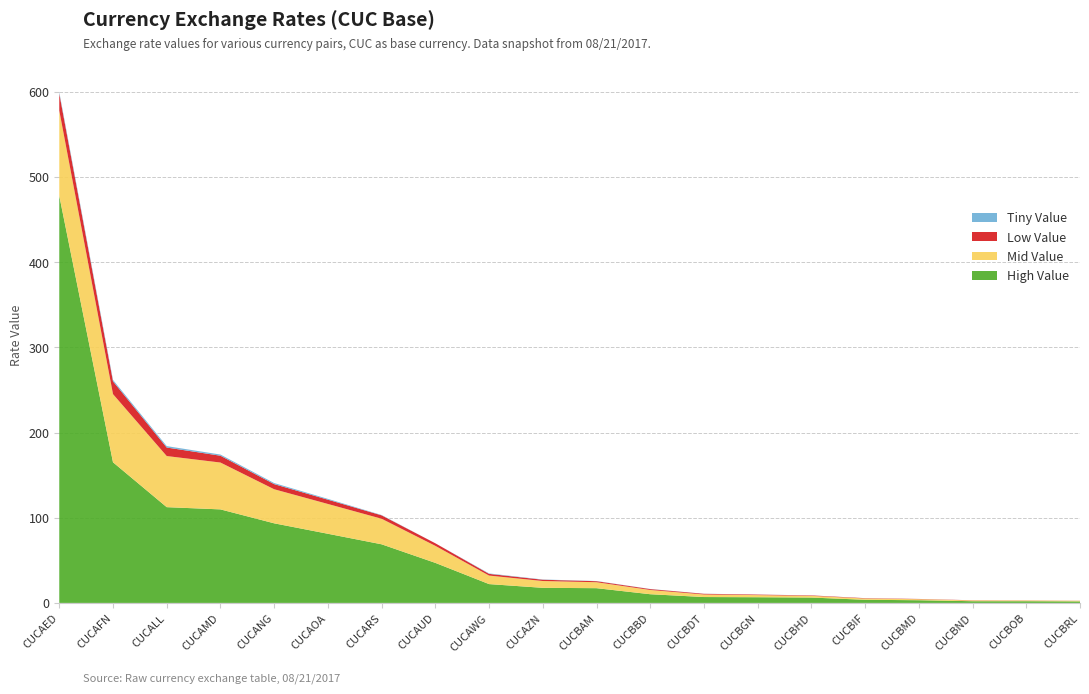

Reading left to right, list all the values displayed in this chart.

High Value: CUCAED=477.9	CUCAFN=165.1	CUCALL=112.4	CUCAMD=109.8	CUCANG=93.4	CUCAOA=81.2	CUCARS=68.8	CUCAUD=47.0	CUCAWG=22.1	CUCAZN=17.7	CUCBAM=17.3	CUCBBD=10.2	CUCBDT=6.9	CUCBGN=6.7	CUCBHD=6.3	CUCBIF=3.7	CUCBMD=3.1	CUCBND=2.0	CUCBOB=2.0	CUCBRL=1.8
Mid Value: CUCAED=100.0	CUCAFN=80.0	CUCALL=60.0	CUCAMD=55.0	CUCANG=40.0	CUCAOA=35.0	CUCARS=30.0	CUCAUD=20.0	CUCAWG=10.0	CUCAZN=8.0	CUCBAM=7.0	CUCBBD=5.0	CUCBDT=3.0	CUCBGN=2.5	CUCBHD=2.0	CUCBIF=1.5	CUCBMD=1.2	CUCBND=0.9	CUCBOB=0.8	CUCBRL=0.7
Low Value: CUCAED=20.0	CUCAFN=15.0	CUCALL=10.0	CUCAMD=8.0	CUCANG=6.0	CUCAOA=5.0	CUCARS=4.0	CUCAUD=3.0	CUCAWG=2.0	CUCAZN=1.5	CUCBAM=1.2	CUCBBD=1.0	CUCBDT=0.8	CUCBGN=0.6	CUCBHD=0.5	CUCBIF=0.4	CUCBMD=0.3	CUCBND=0.2	CUCBOB=0.1	CUCBRL=0.1
Tiny Value: CUCAED=1.8	CUCAFN=1.7	CUCALL=1.7	CUCAMD=1.4	CUCANG=1.3	CUCAOA=1.0	CUCARS=0.4	CUCAUD=0.0	CUCAWG=0.5	CUCAZN=0.3	CUCBAM=0.2	CUCBBD=0.1	CUCBDT=0.1	CUCBGN=0.1	CUCBHD=0.1	CUCBIF=0.1	CUCBMD=0.0	CUCBND=0.0	CUCBOB=0.0	CUCBRL=0.0